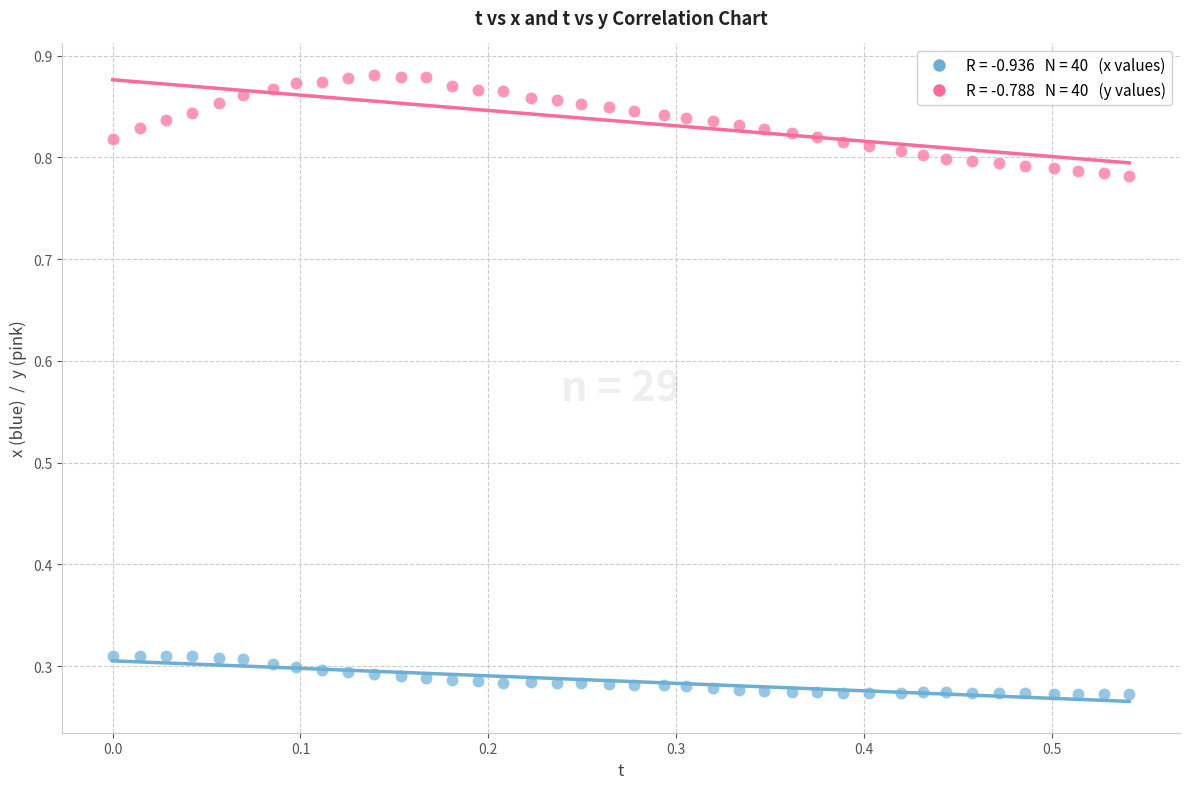

Across all data points, what is the range of Y values (max minus min)?

0.6